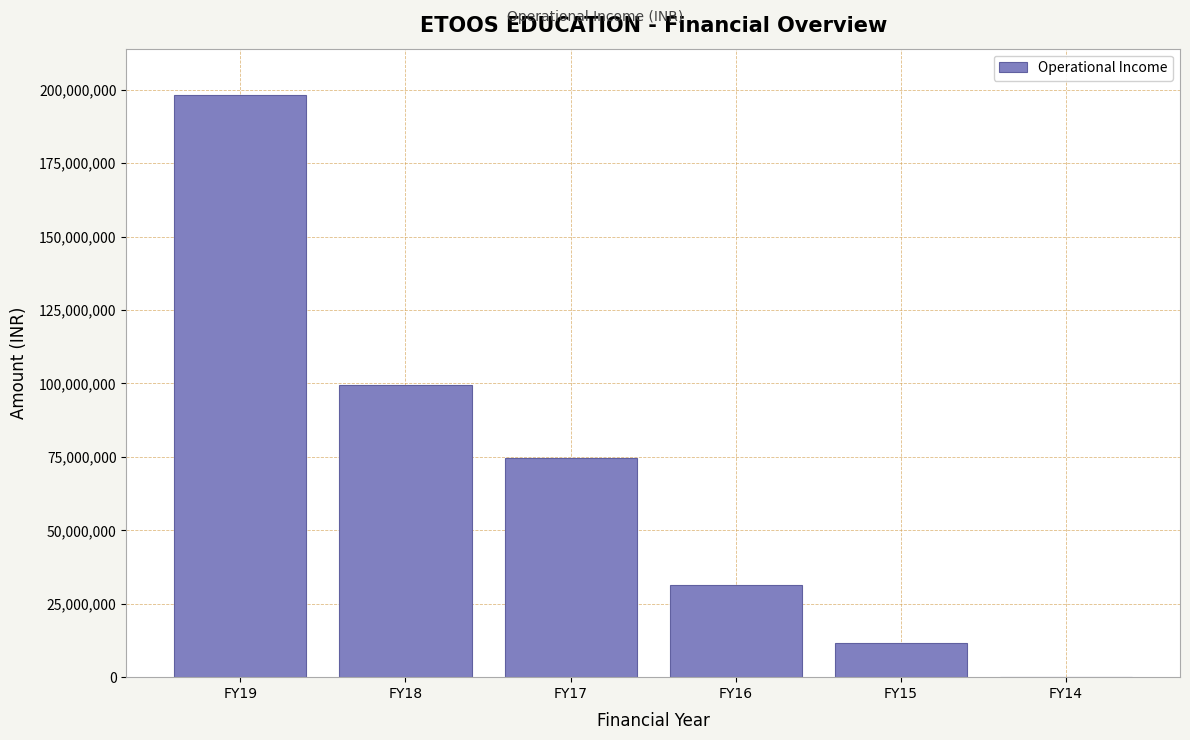

Reading left to right, list all the values displayed in this chart.

FY19=198118729	FY18=99555314	FY17=74601904	FY16=31329830	FY15=11574211	FY14=4590